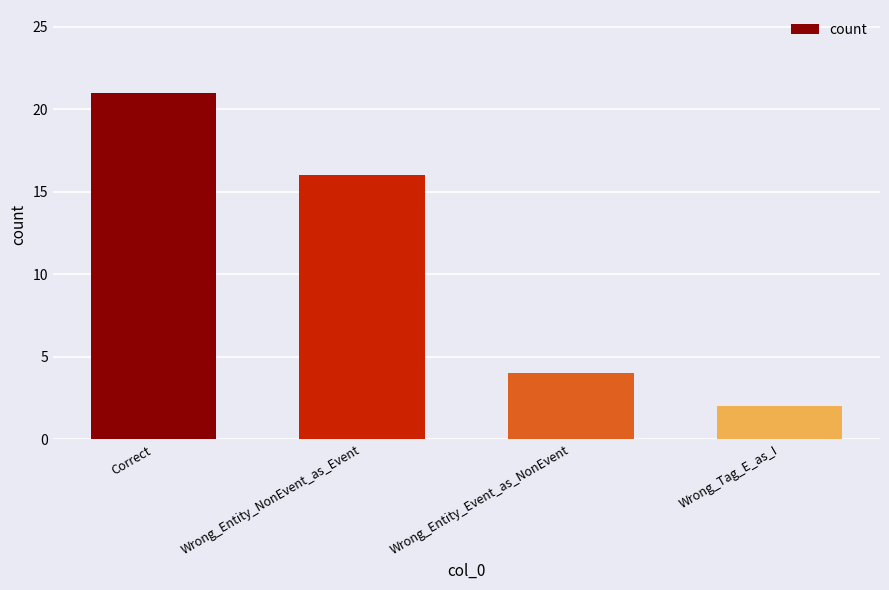

What is the difference between the maximum and second lowest values?

17